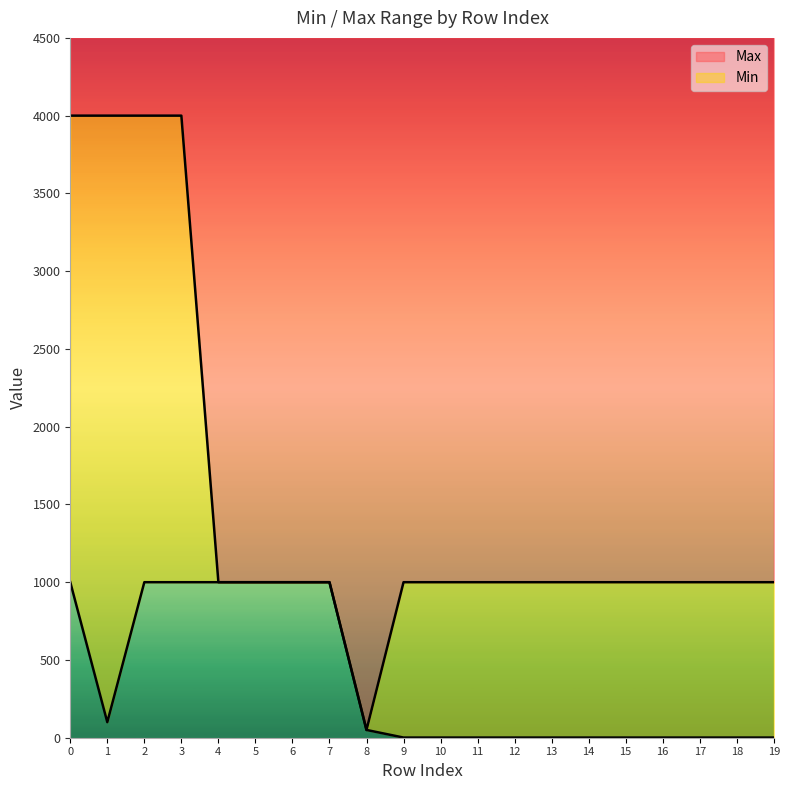

How many data points in Max are above 1000?

4